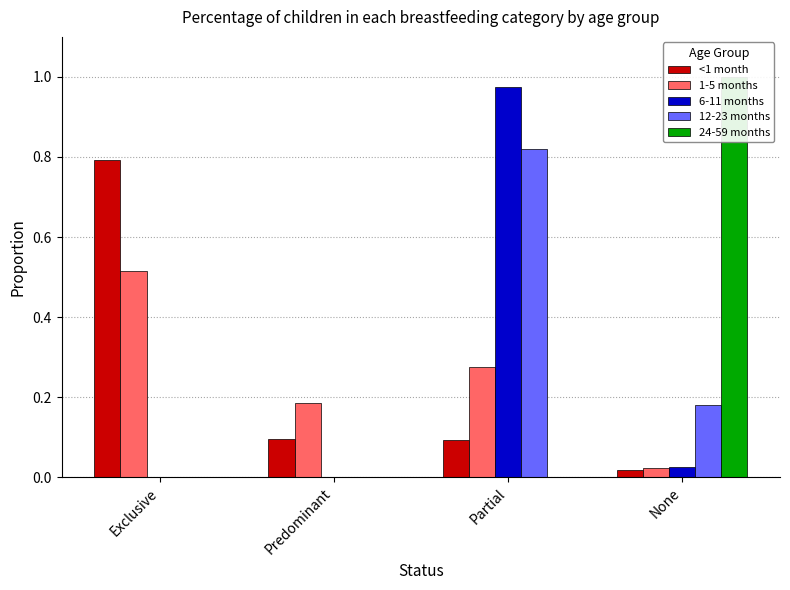

Count the number of categories in the chart.

4